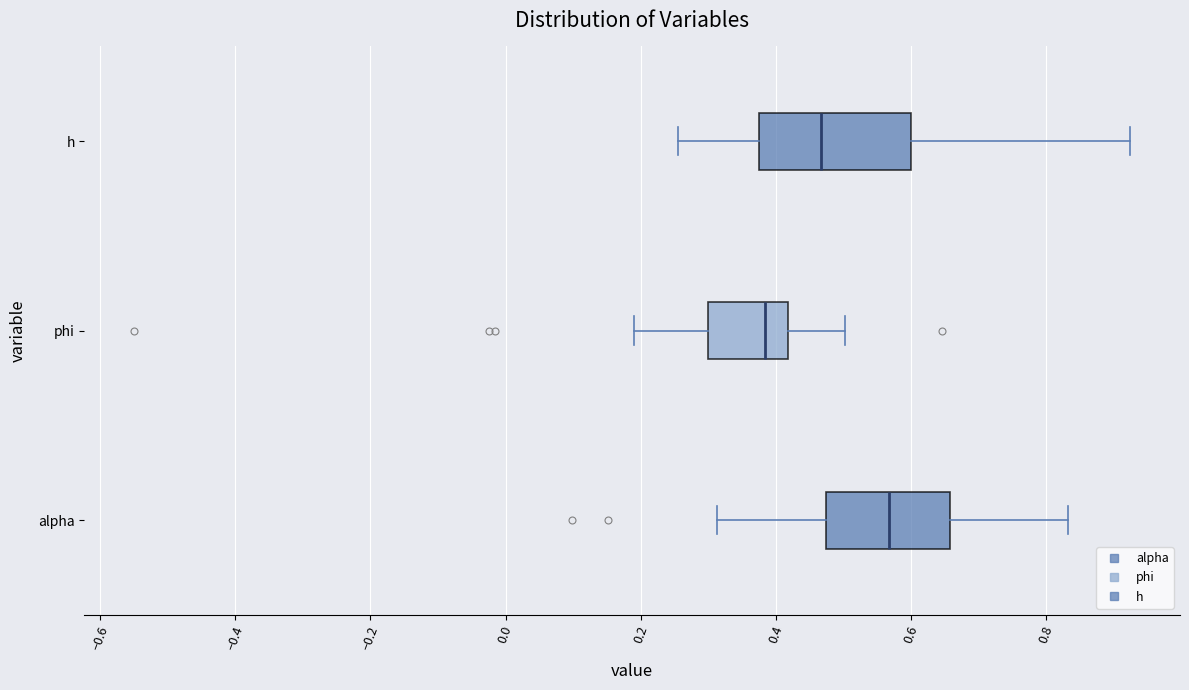

Reading bottom to top, transcribe this box plot: for each box, give where its median line is, the range the box spans, and where its two whiskers end, as read against the x-axis. The values are not printed on the chart, so give them approximately, as read against the axis.

alpha: median 0.56, box 0.48 to 0.66, whiskers 0.32 to 0.84
phi: median 0.38, box 0.30 to 0.42, whiskers 0.20 to 0.50
h: median 0.46, box 0.38 to 0.60, whiskers 0.26 to 0.92